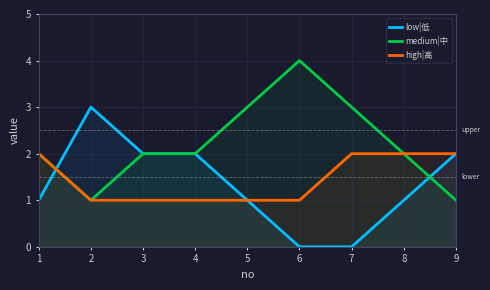

At which category does medium|中 reach its first local valley?

2